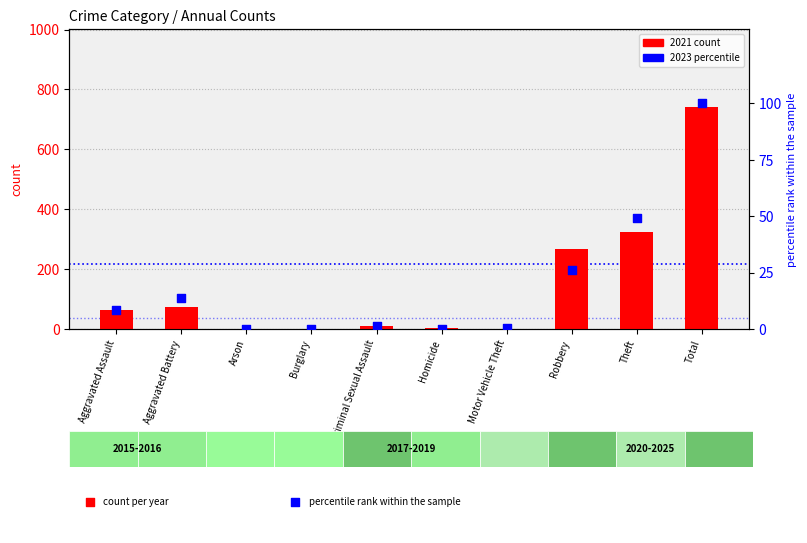

Between Motor Vehicle Theft and Criminal Sexual Assault, which is larger?

Criminal Sexual Assault